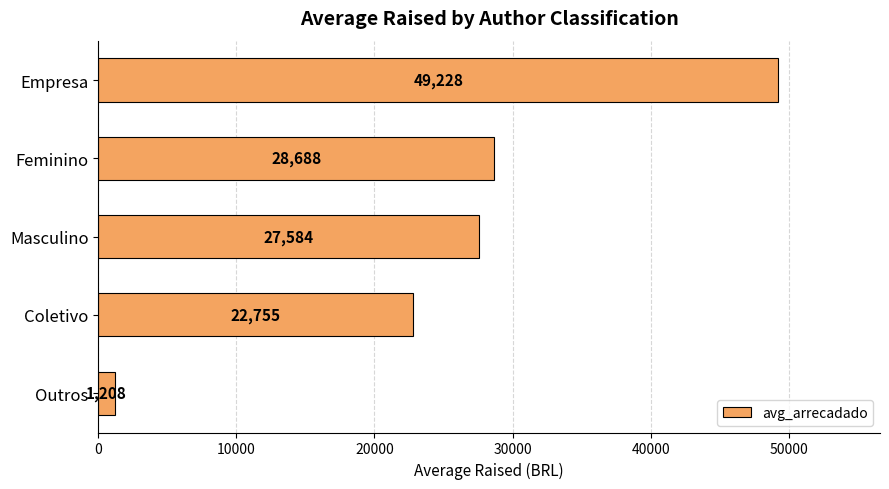

At which label is the value closest to 25218?

Masculino